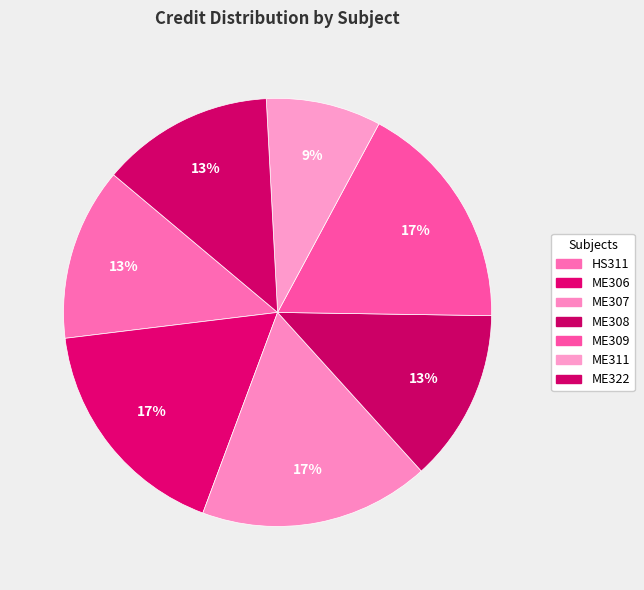

How many segments does this pie chart have?

7